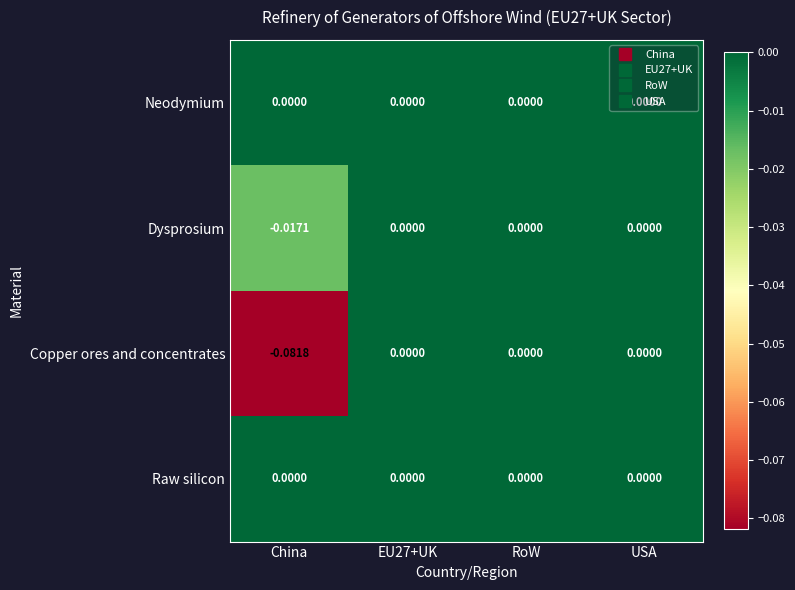

At which category does the chart reach its minimum across all series?

China